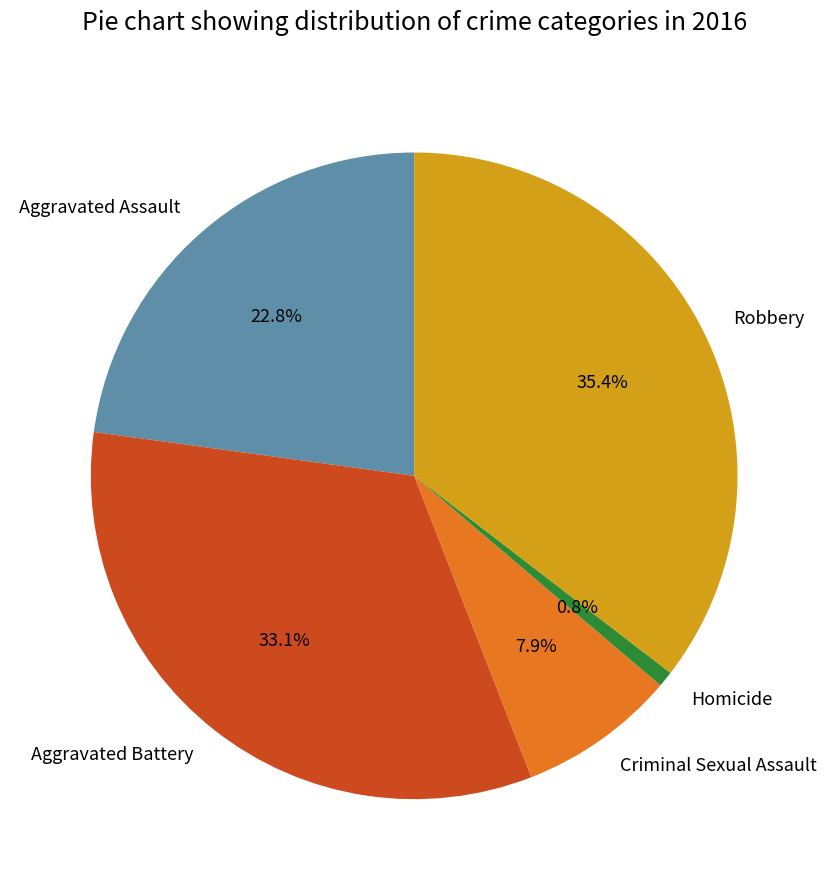

Which category has the smallest portion of the pie?

Homicide